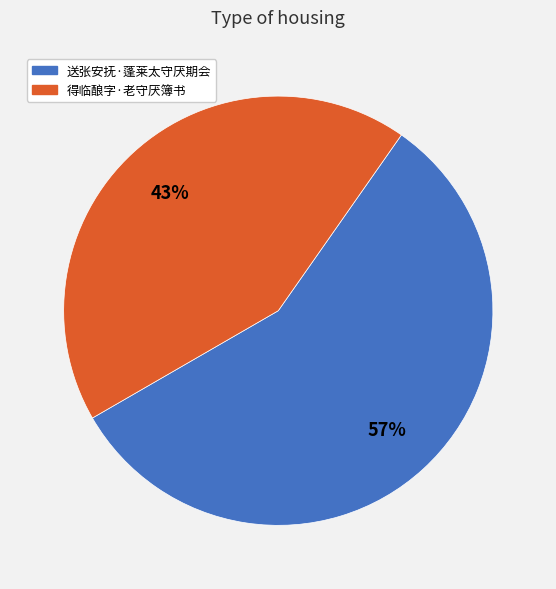

How many segments does this pie chart have?

2